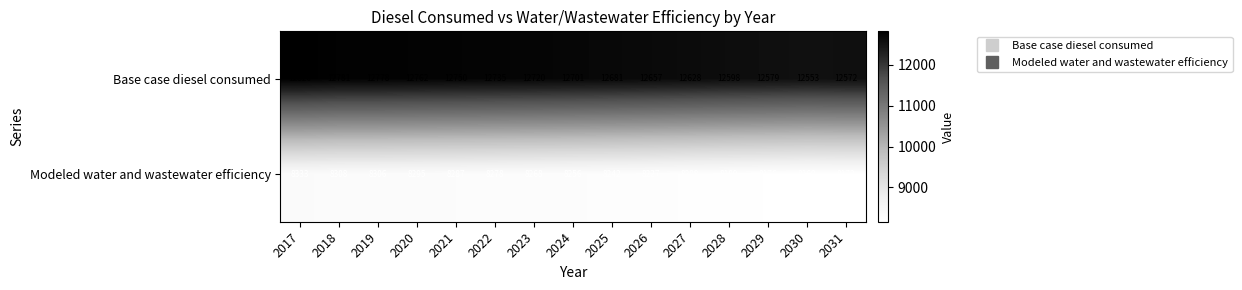

What is the sum of the Modeled water and wastewater efficiency values at 2031 and 2028?

16361